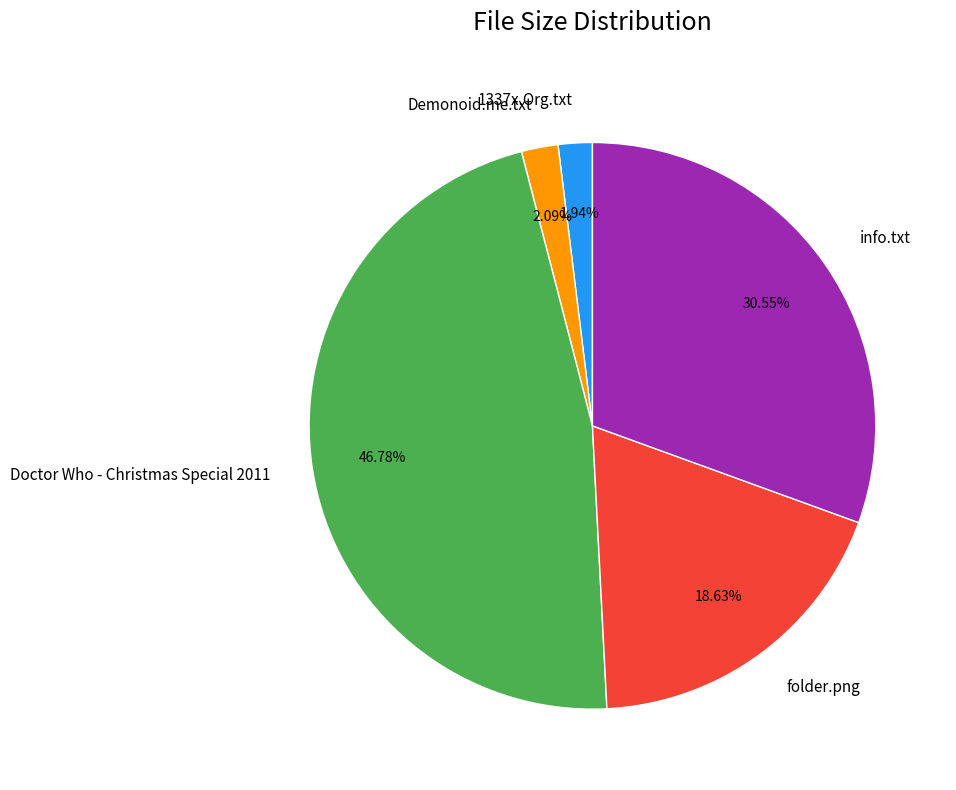

To the nearest percent, what portion does Demonoid.me.txt represent?

2%